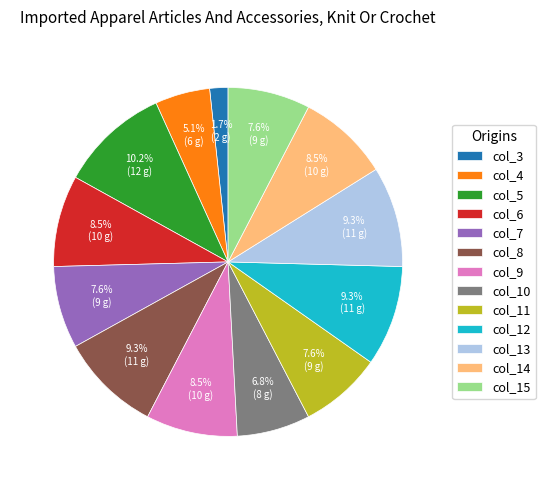

To the nearest percent, what is the difference between the col_9 and col_8 slice percentages?

1%